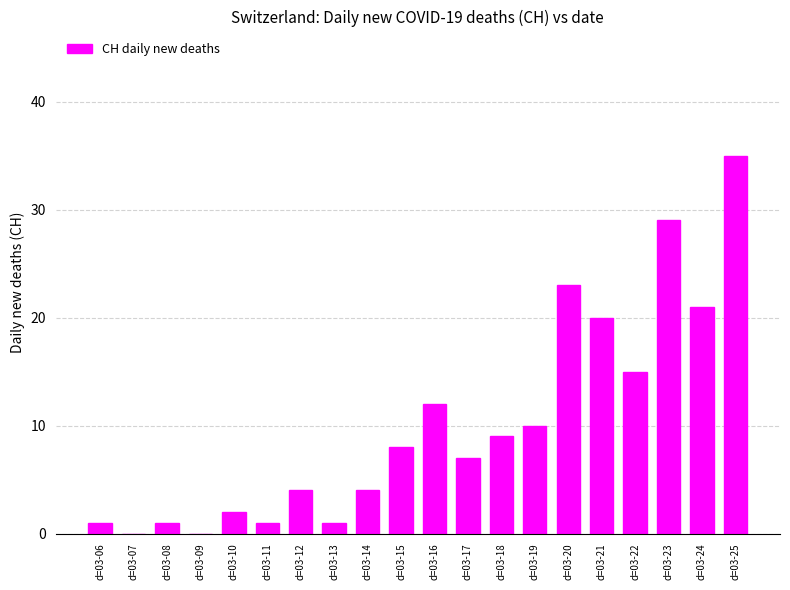

What is the maximum value shown in the chart?

35